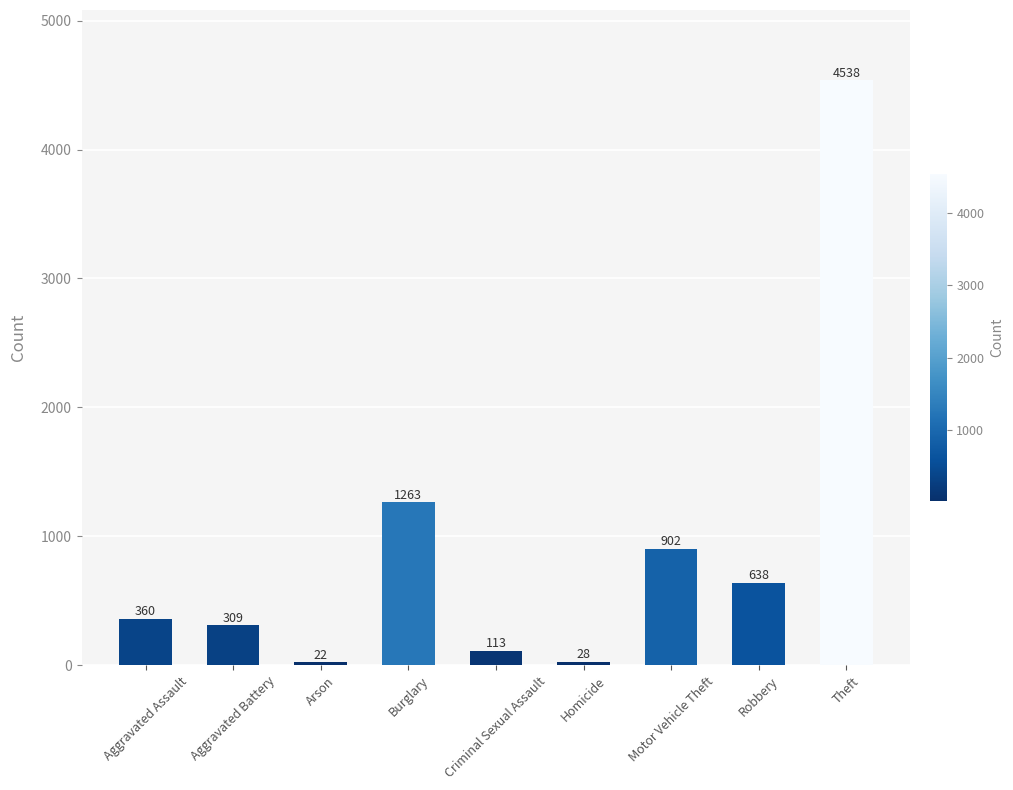

The chart shows a value of 1263 at Burglary. True or false?

True